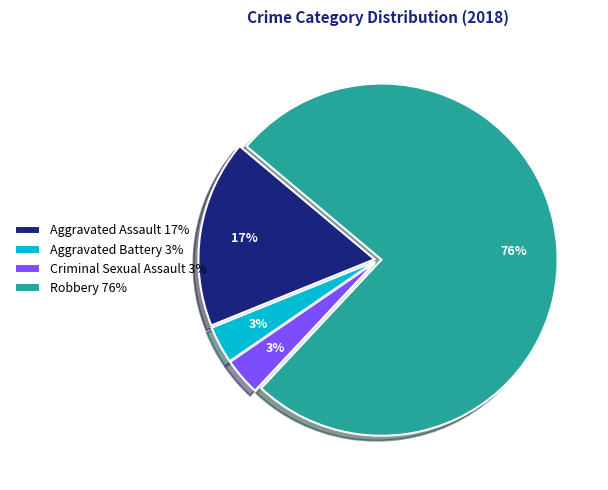

Is it true that Criminal Sexual Assault is 3% of the pie?

True